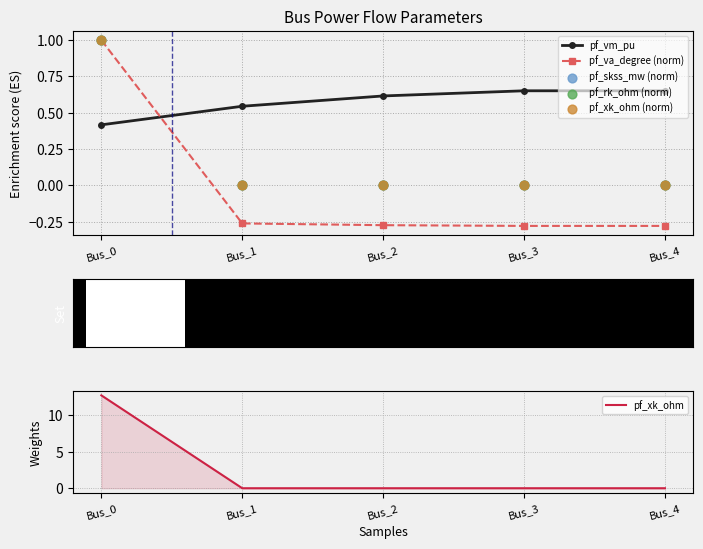

Which series contains the highest Y value?

pf_xk_ohm